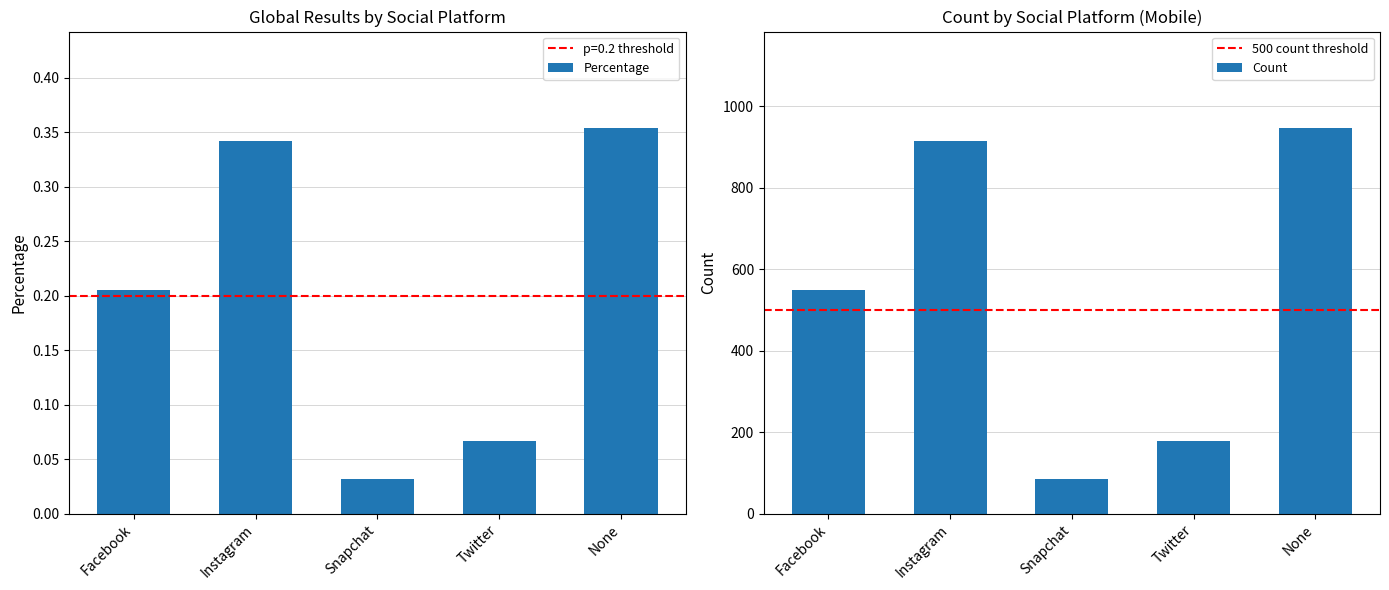

What is the label of the 1st bar from the left?

Facebook